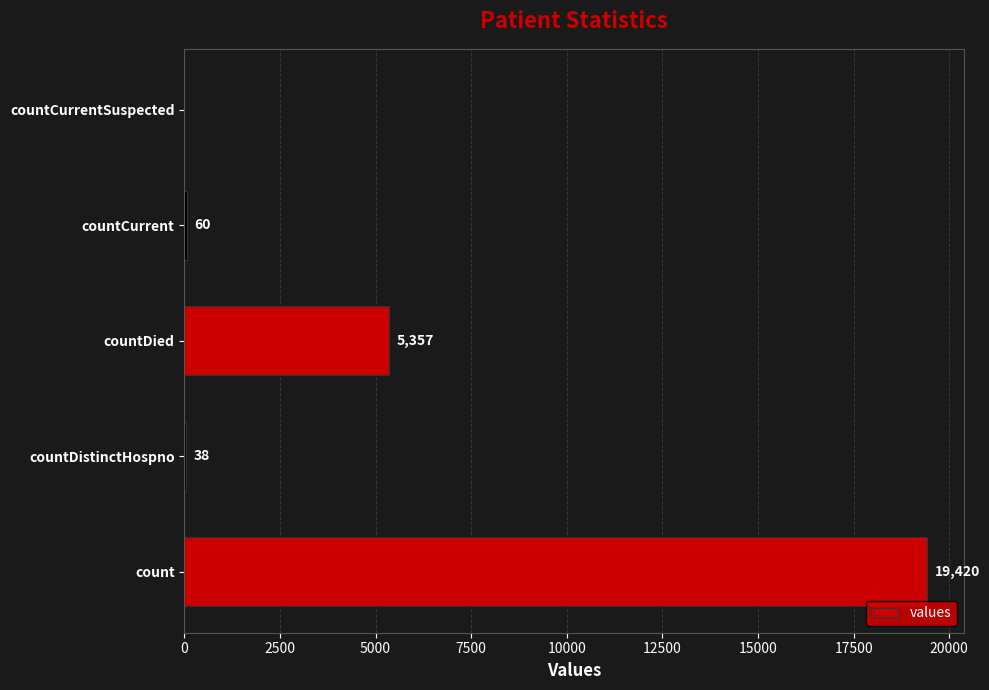

Reading top to bottom, extract all data points from this chart.

countCurrentSuspected=0	countCurrent=60	countDied=5357	countDistinctHospno=38	count=19420